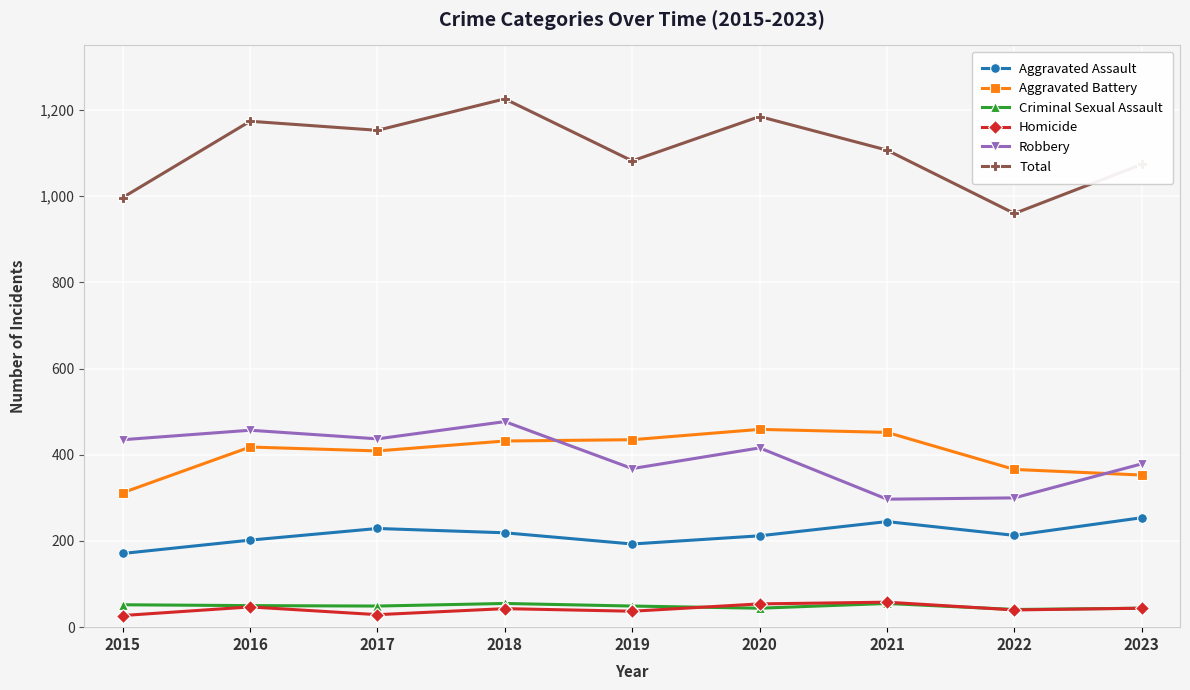

Which series has the largest range (max minus min)?

Total